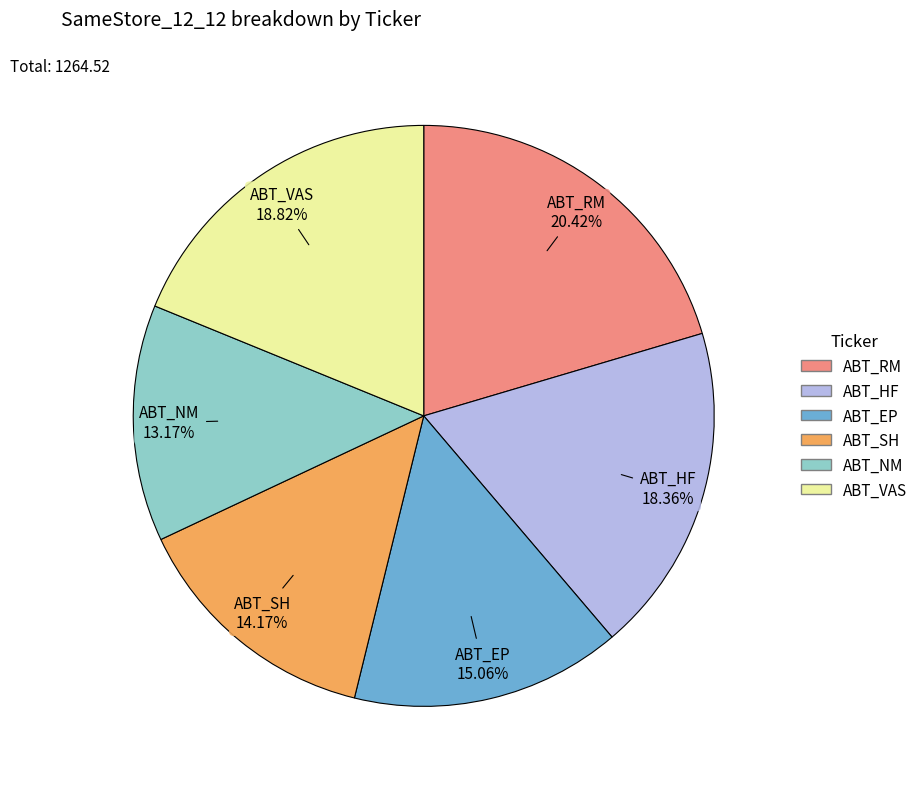

Approximately how many times larger is the value at ABT_SH compared to ABT_NM?

1.1